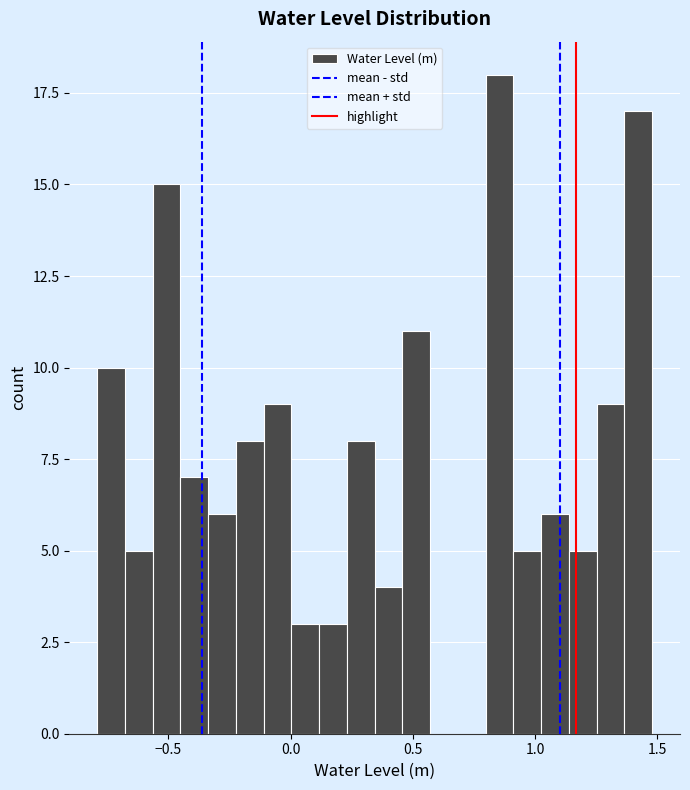

Around what value on the x-axis is the tallest bar? Give the approximate position of its centre, as read against the axis.

0.85